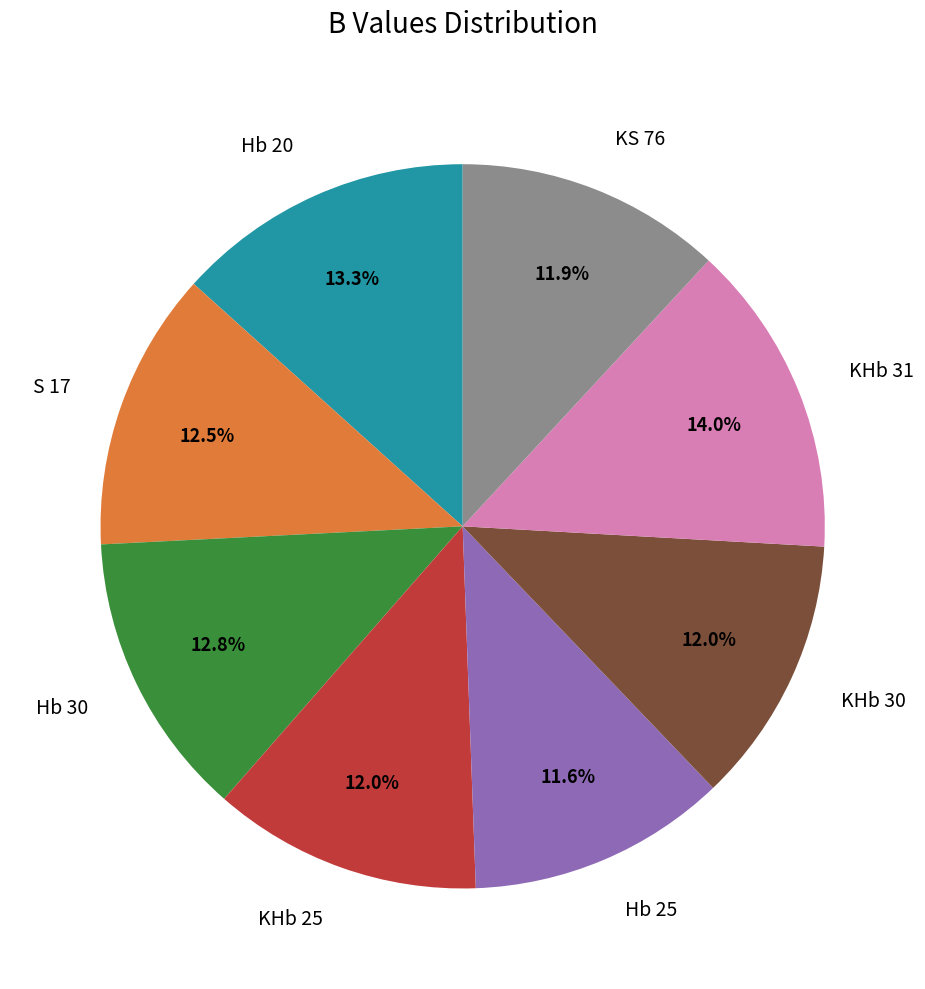

What is the largest slice in the pie chart?

KHb 31